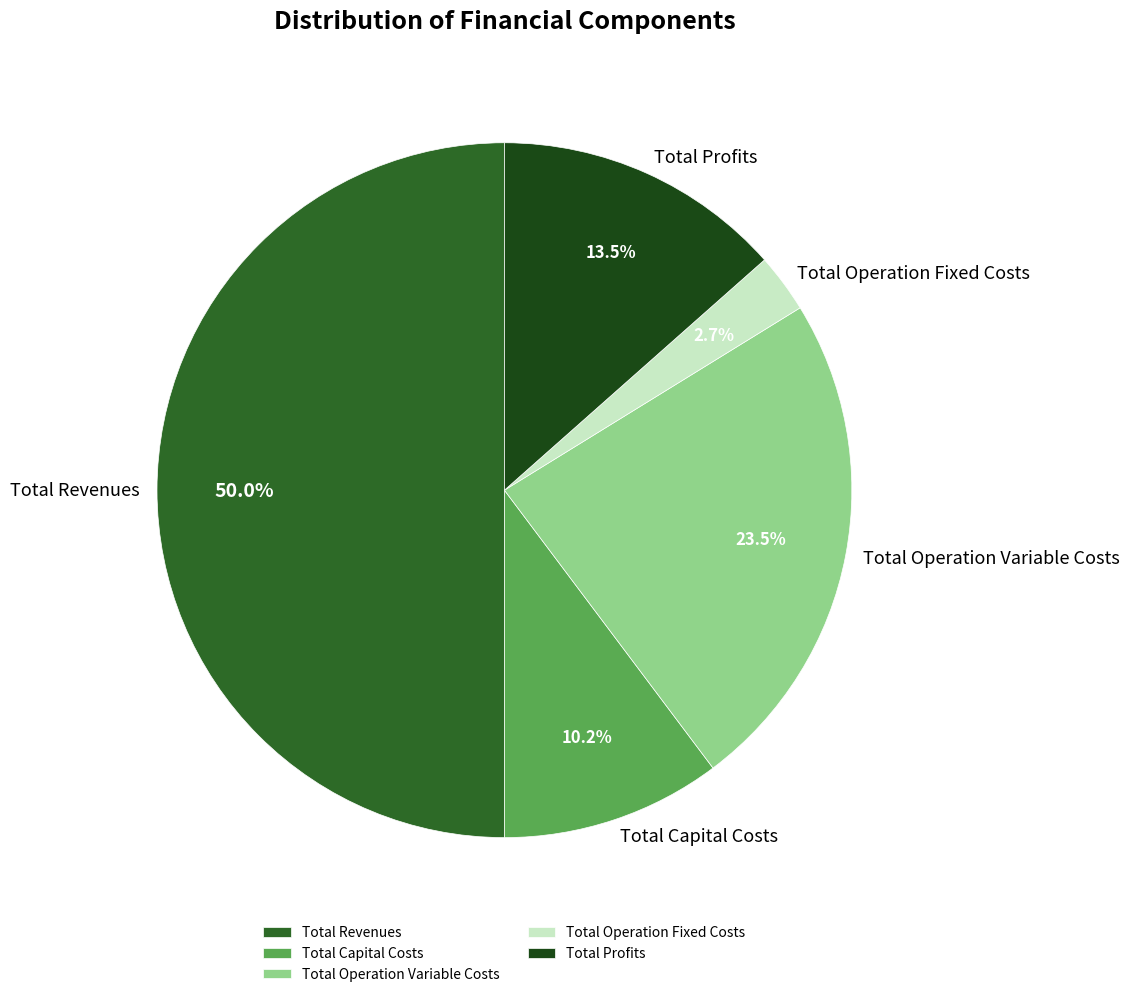

Count the number of slices in the pie.

5